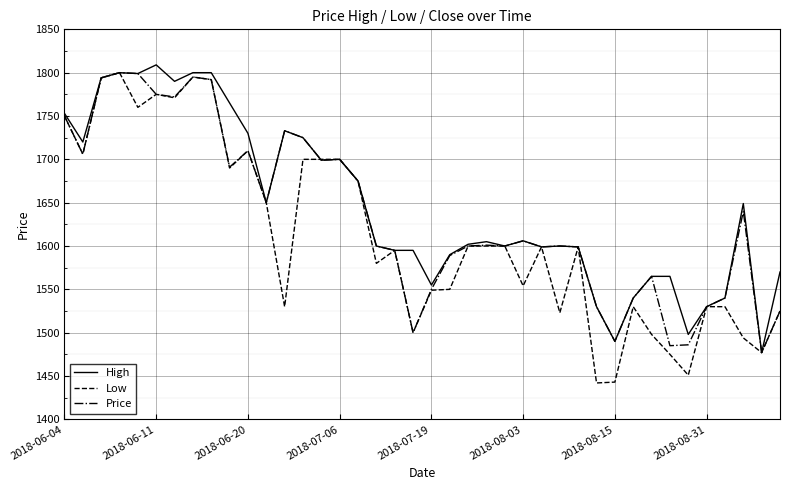

What is the lowest value of the Low series?

1442